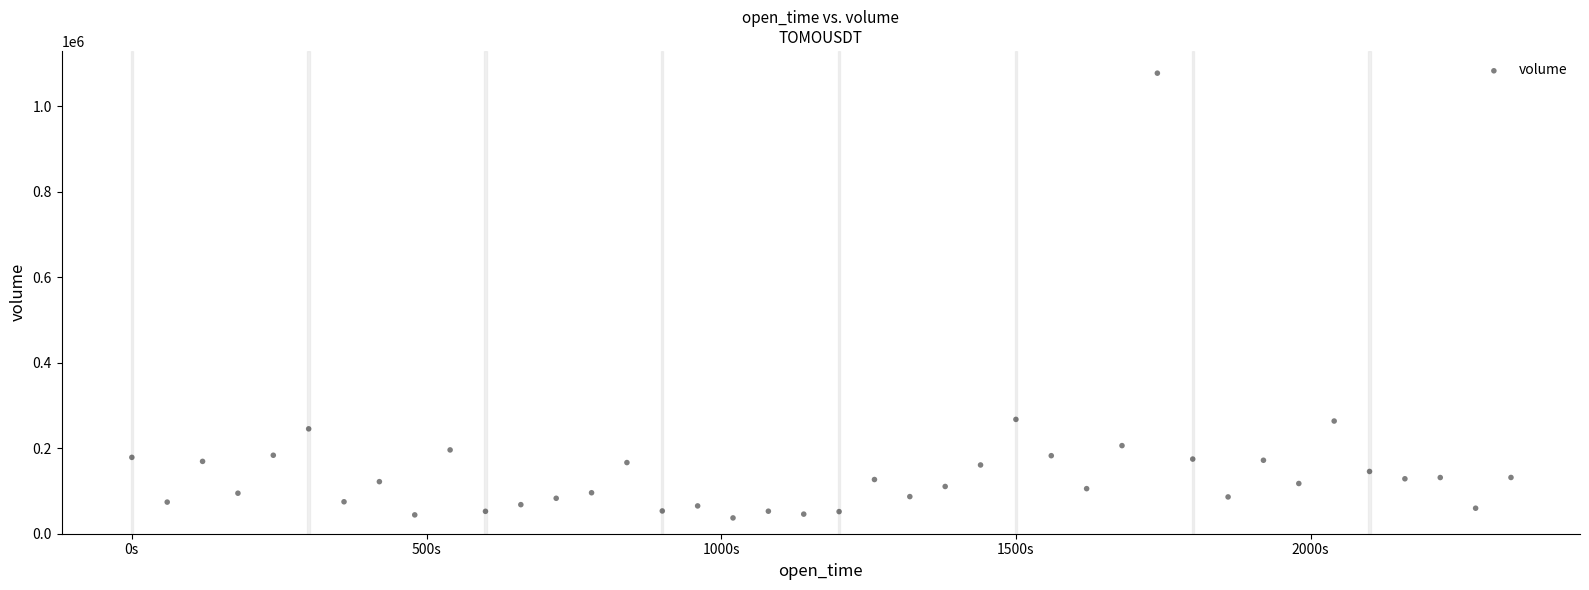

What is the range of Y values (max minus min)?

1040254